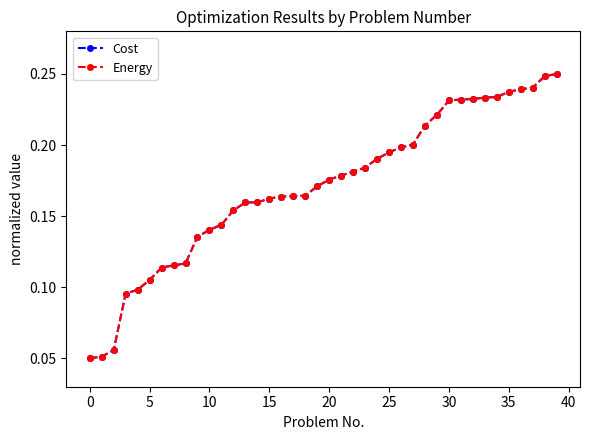

What is the label of the 29th point from the left?

28